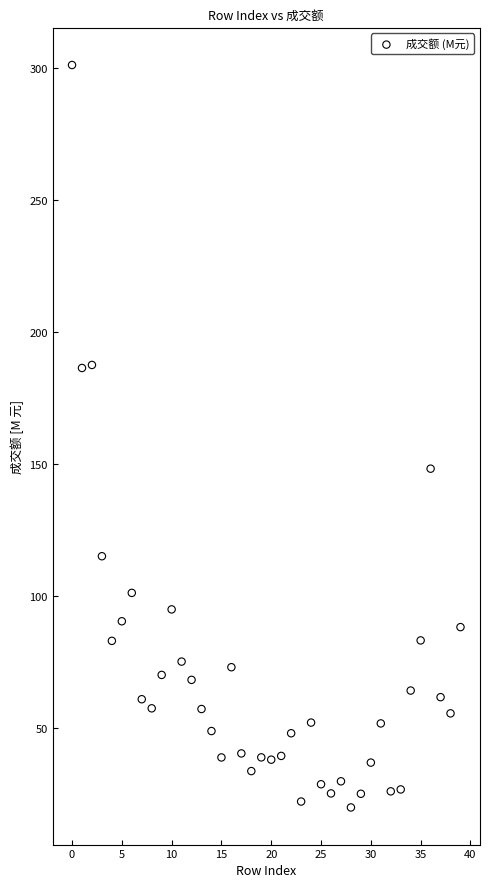

What is the range of Y values (max minus min)?

281.1